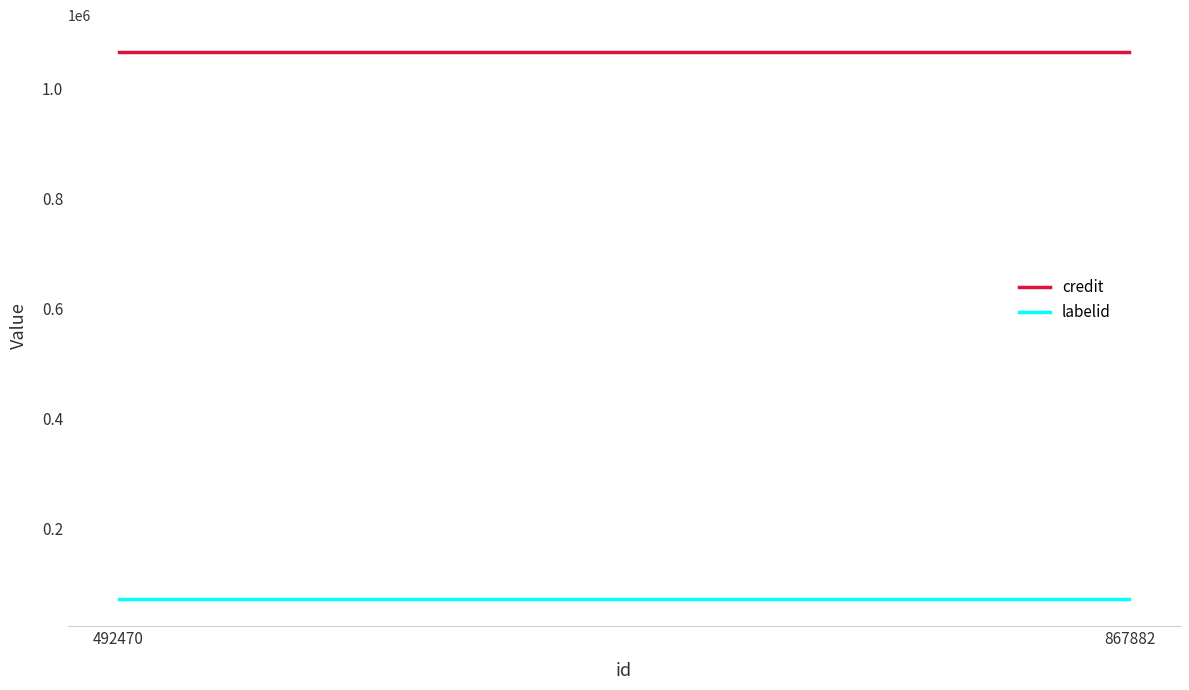

What is the difference between the highest and lowest values at 492470?

993539